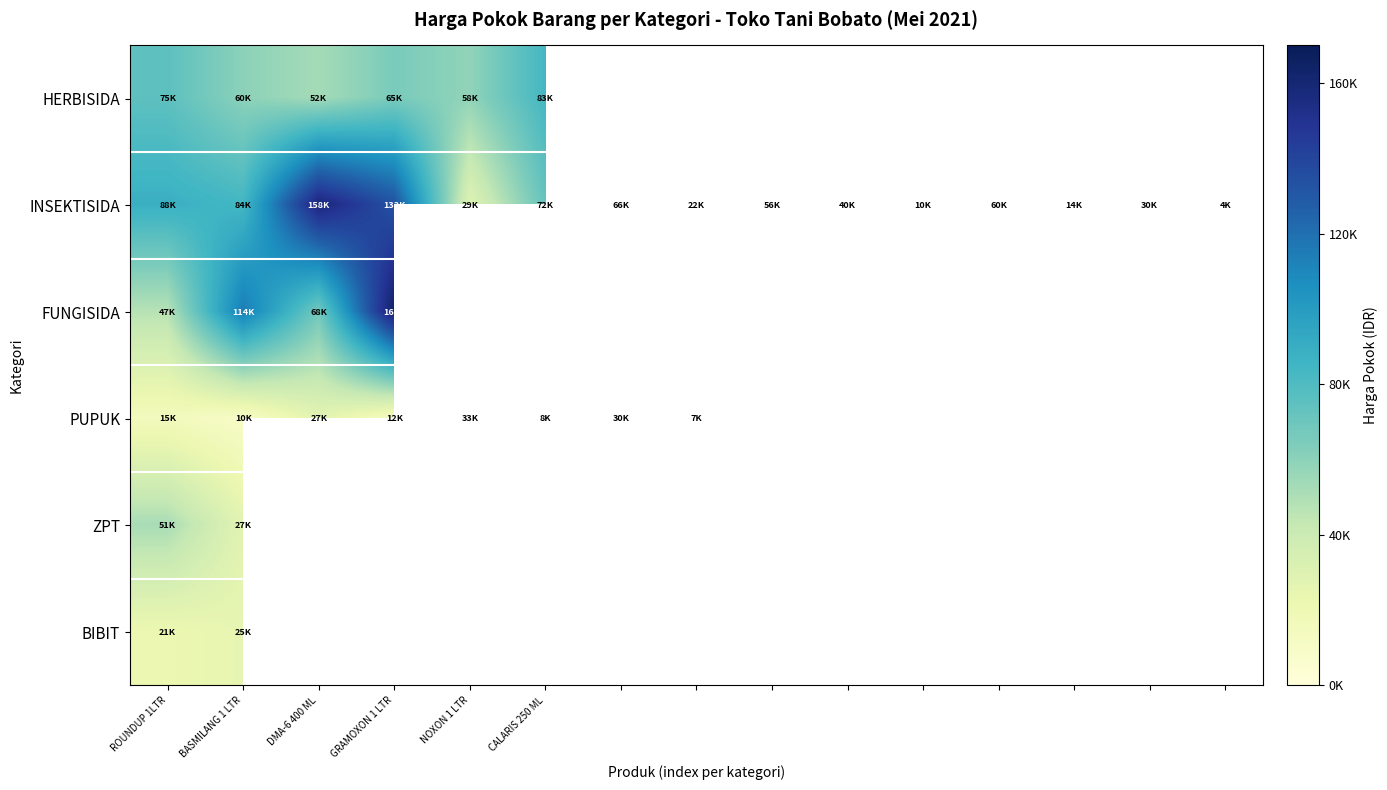

At which category does the chart reach its peak across all series?

GRAMOXON 1 LTR